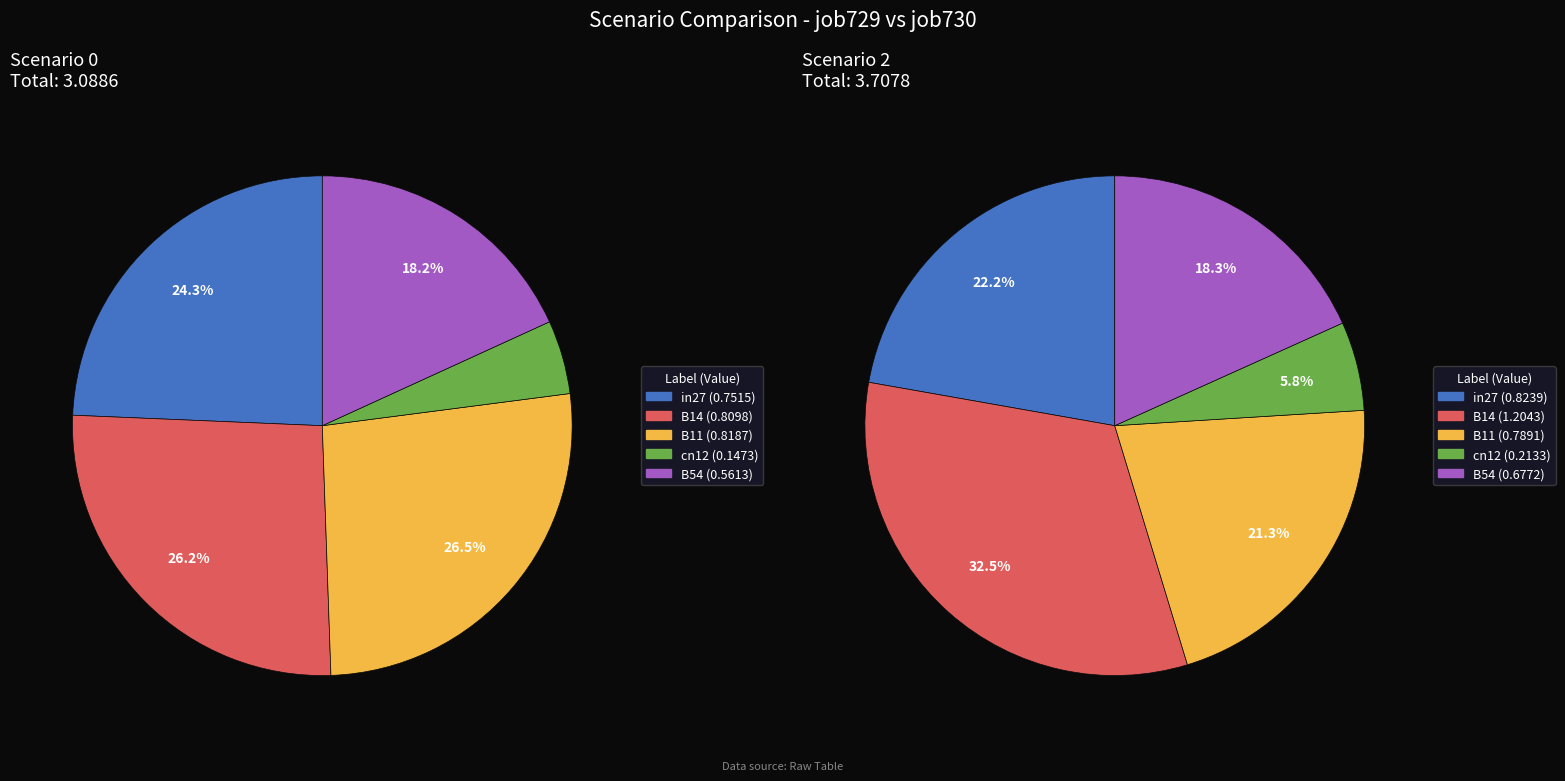

Which category has the biggest portion of the pie?

B14